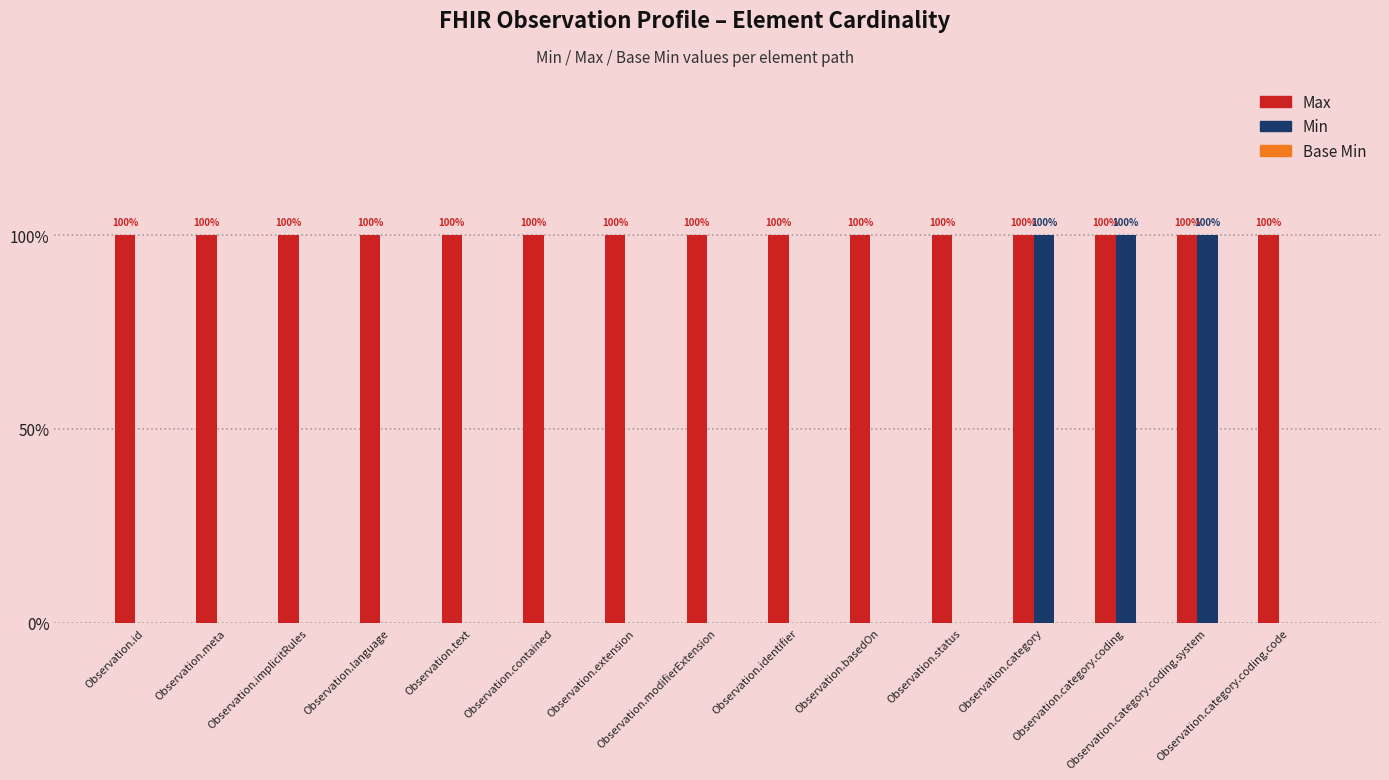

Does the chart contain stacked bars?

No